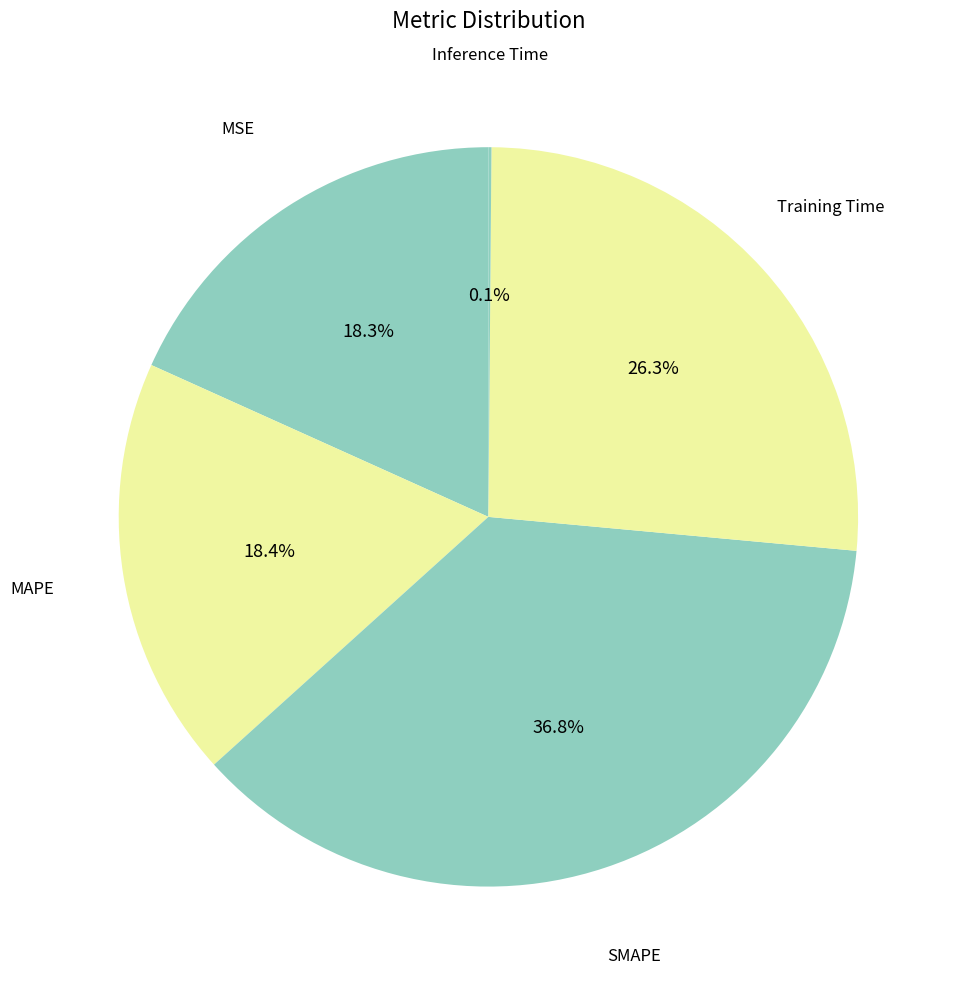

How many slices are in this pie chart?

5